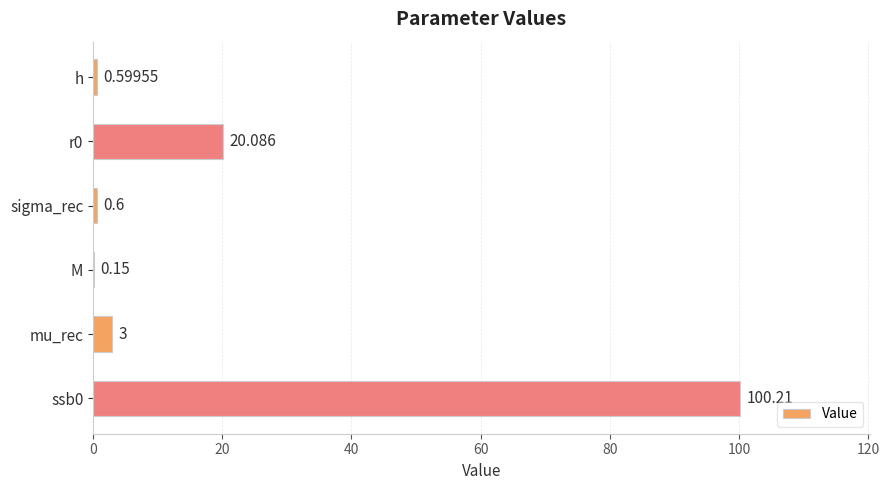

Which has a higher value, h or sigma_rec?

sigma_rec